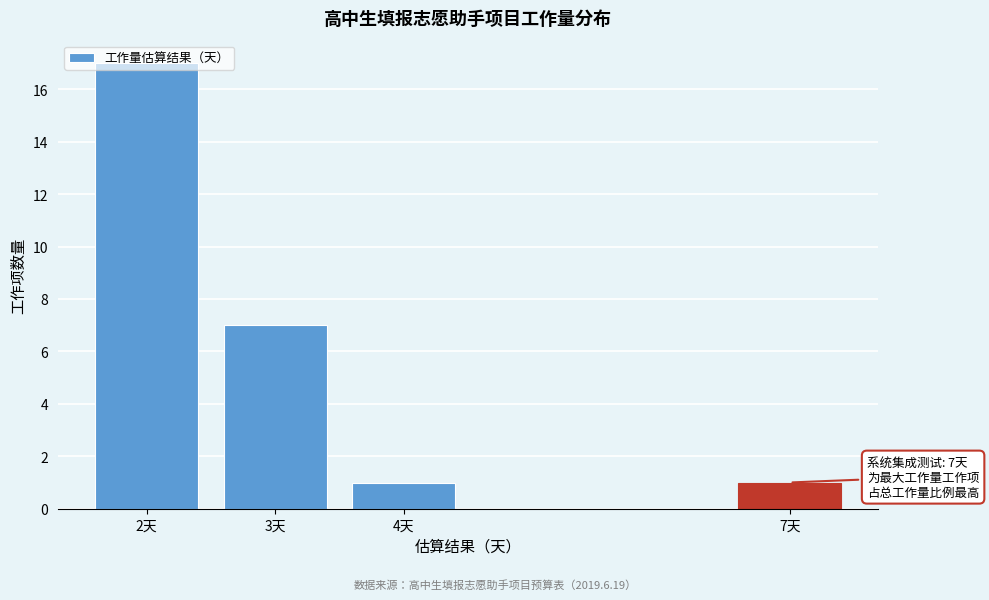

What is the ratio of the value at 3天 to the value at 4天?

7.0